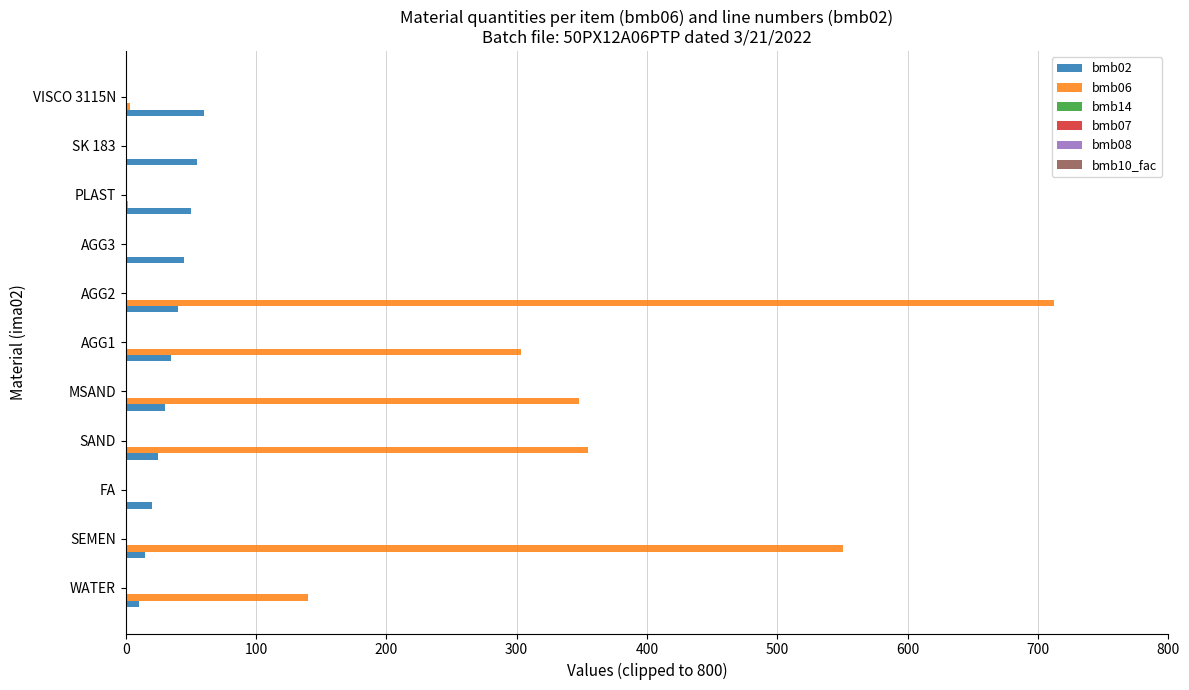

What is the maximum value shown in the chart?

712.0